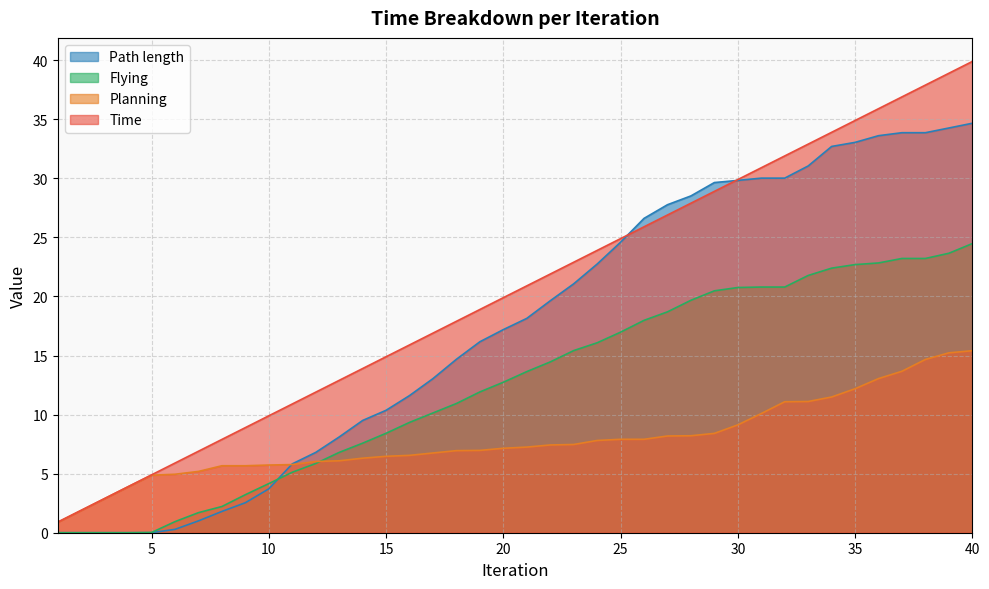

Is the value of Path length at 37 greater than the value of Flying at 24?

Yes